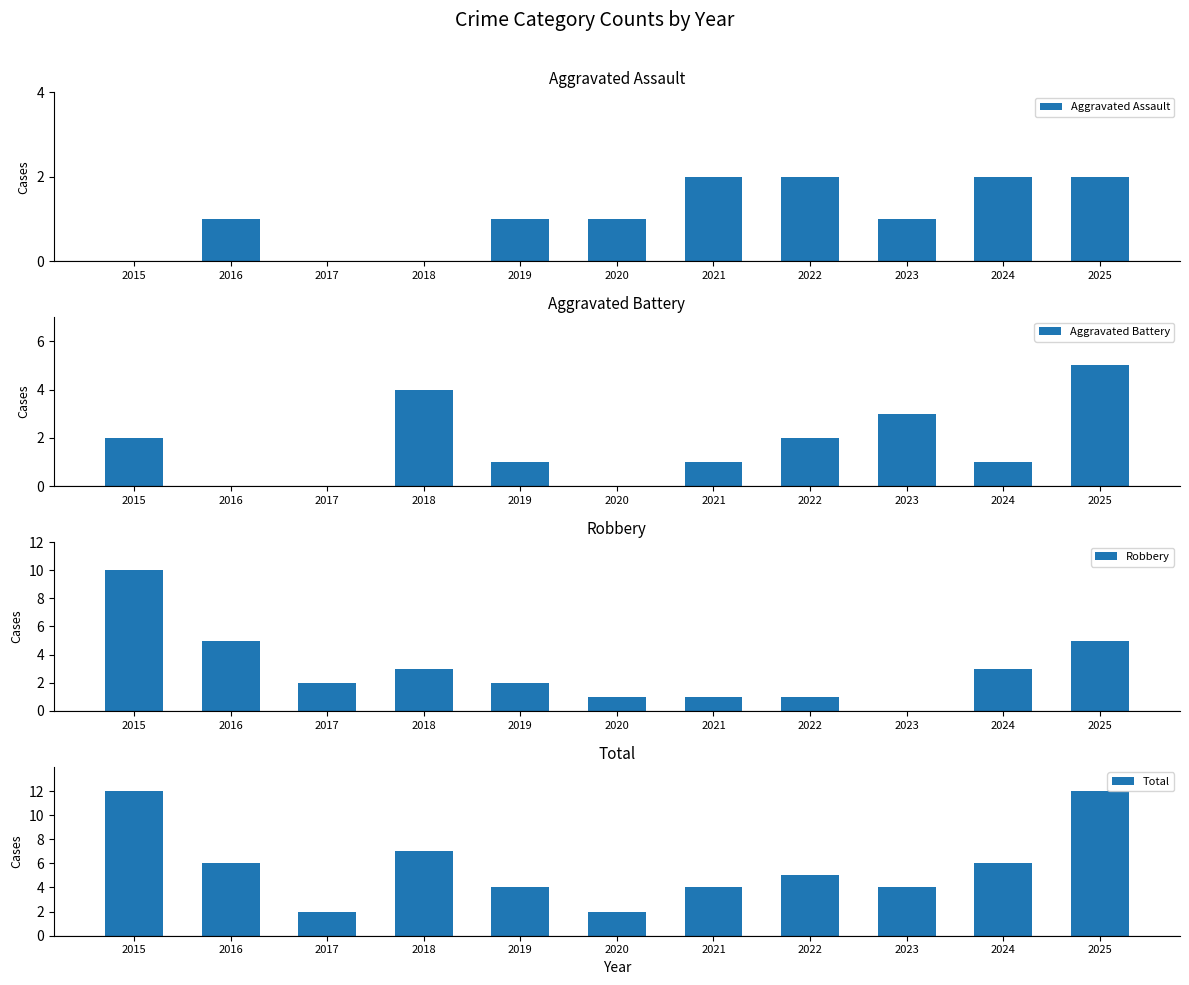

What is the spread (max minus min) of values at 2018?

7